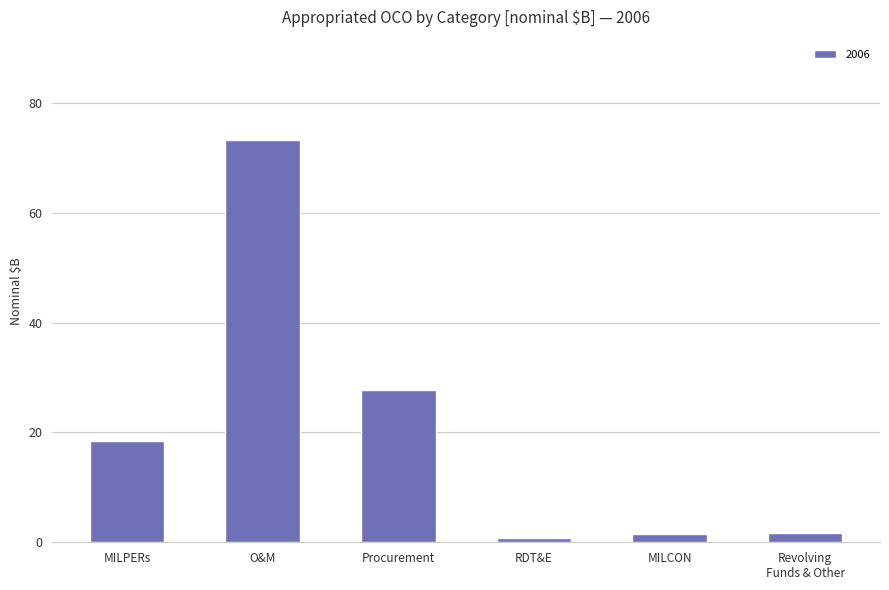

What is the average value?

20.5